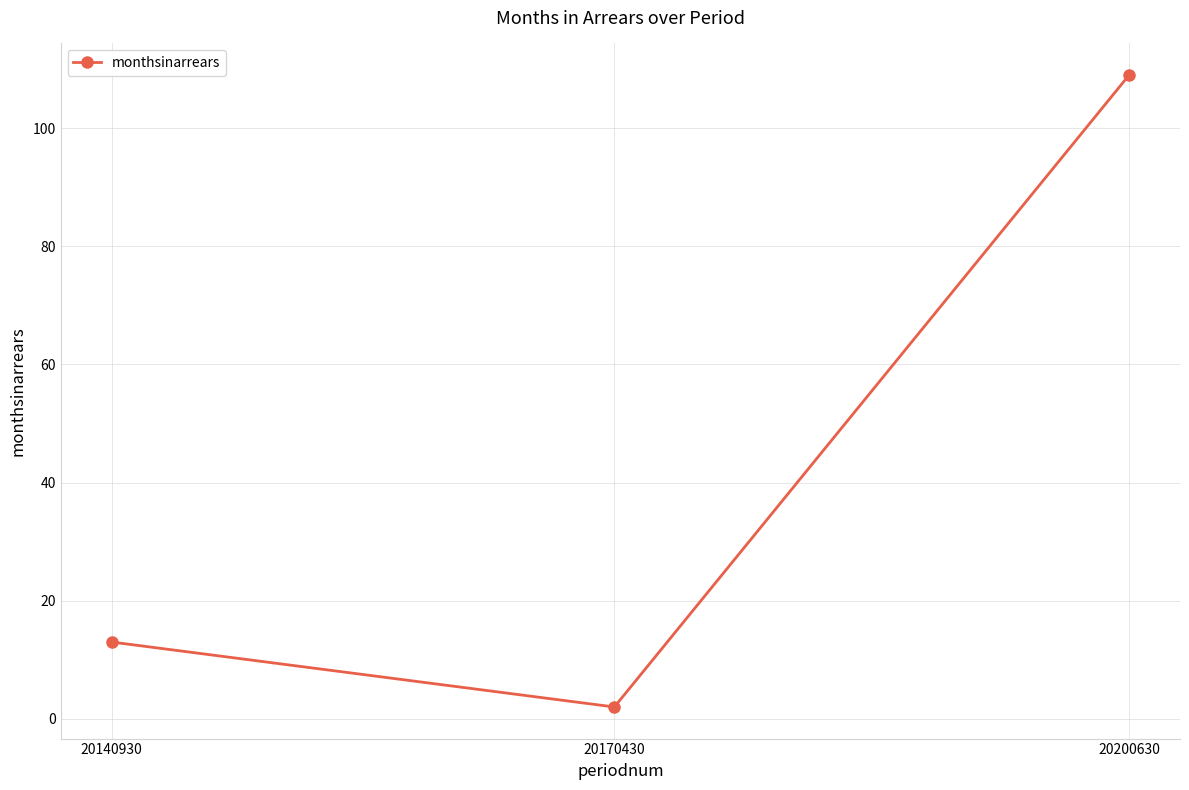

Approximately how many times larger is the value at 20200630 compared to 20140930?

8.4